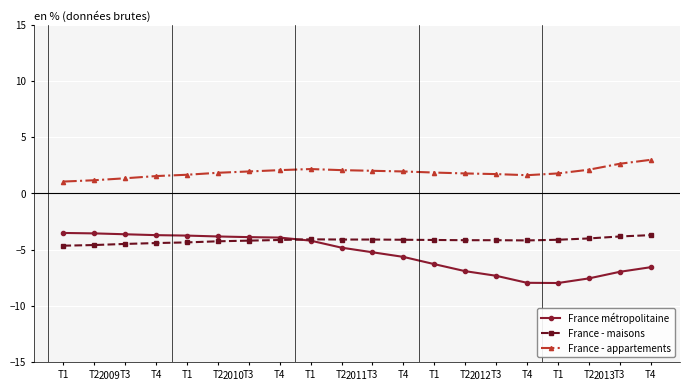

Reading left to right, extract all data points from this chart.

France métropolitaine: -3.5	-3.6	-3.6	-3.7	-3.7	-3.8	-3.9	-3.9	-4.2	-4.8	-5.2	-5.6	-6.3	-6.9	-7.3	-7.9	-8.0	-7.6	-7.0	-6.6
France - maisons: -4.6	-4.6	-4.5	-4.4	-4.4	-4.3	-4.2	-4.1	-4.1	-4.1	-4.1	-4.1	-4.1	-4.2	-4.2	-4.2	-4.1	-4.0	-3.8	-3.7
France - appartements: 1.1	1.2	1.3	1.5	1.7	1.8	2.0	2.1	2.2	2.1	2.0	2.0	1.9	1.8	1.7	1.6	1.8	2.1	2.6	3.0